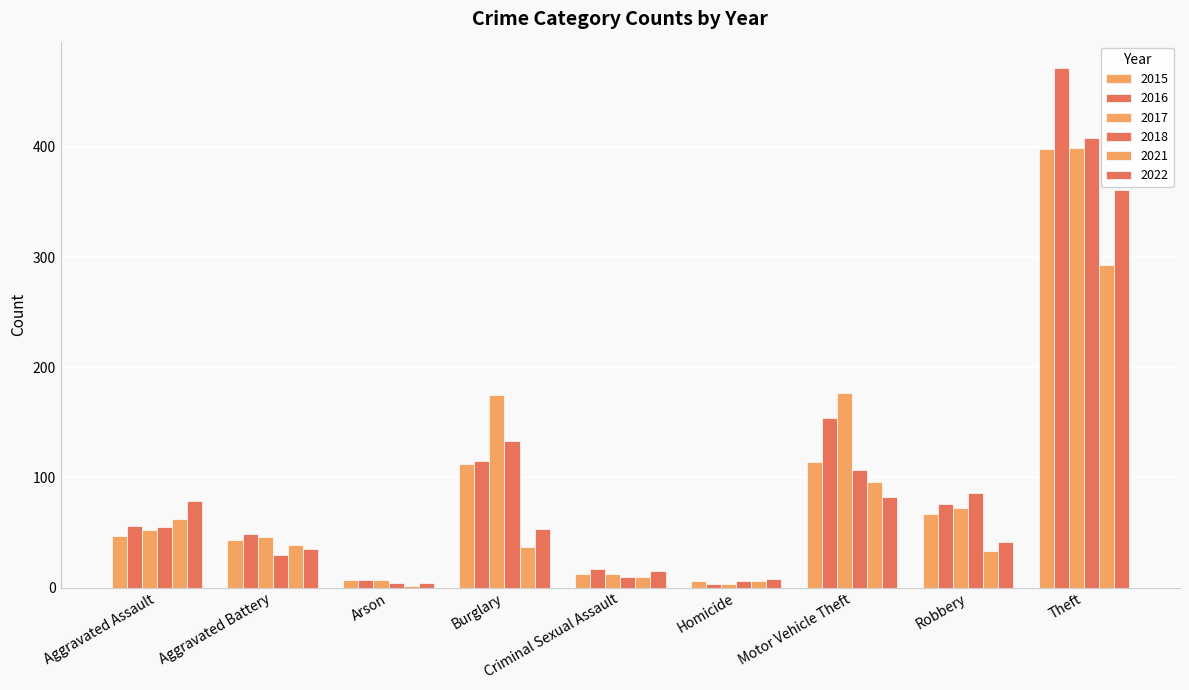

Are the bars grouped side by side (vs. stacked)?

Yes